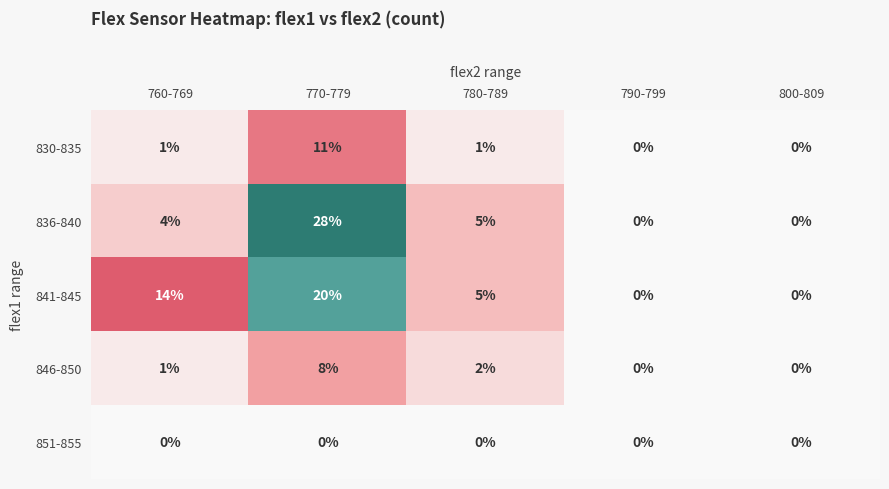

What is the total value across all series at 780-789?

13